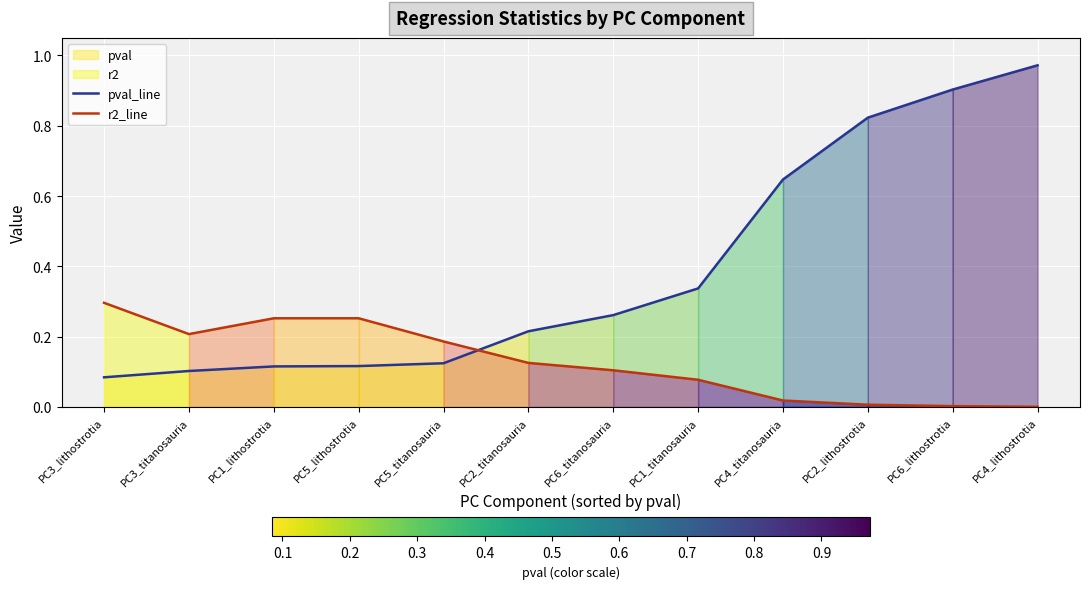

What is the label of the 4th point from the left?

PC5_lithostrotia